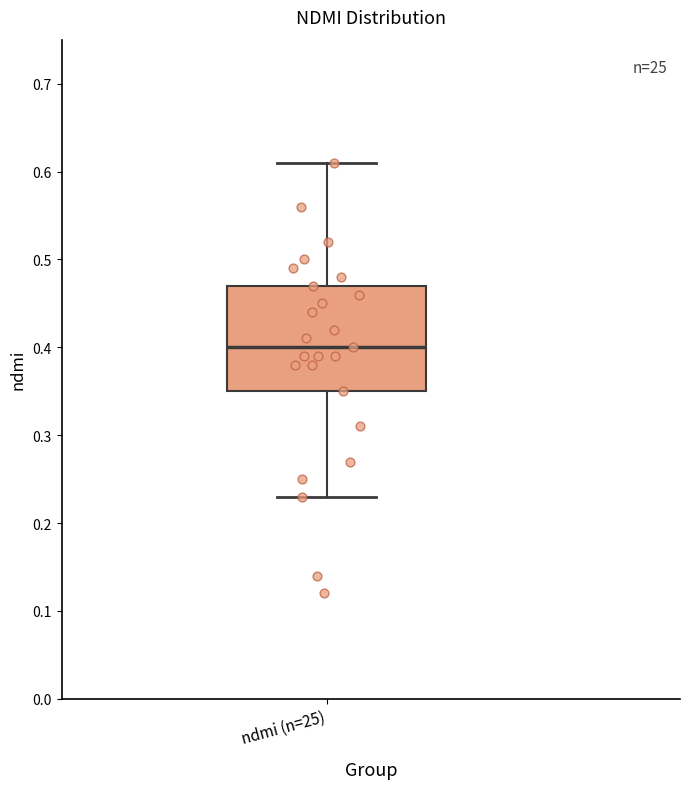

Read this box plot against the y-axis: the position of the median line, the range covered by the box, and the ends of both whiskers. The values are not printed on the chart, so give them approximately, as read against the axis.

median 0.40, box 0.35 to 0.47, whiskers 0.23 to 0.61